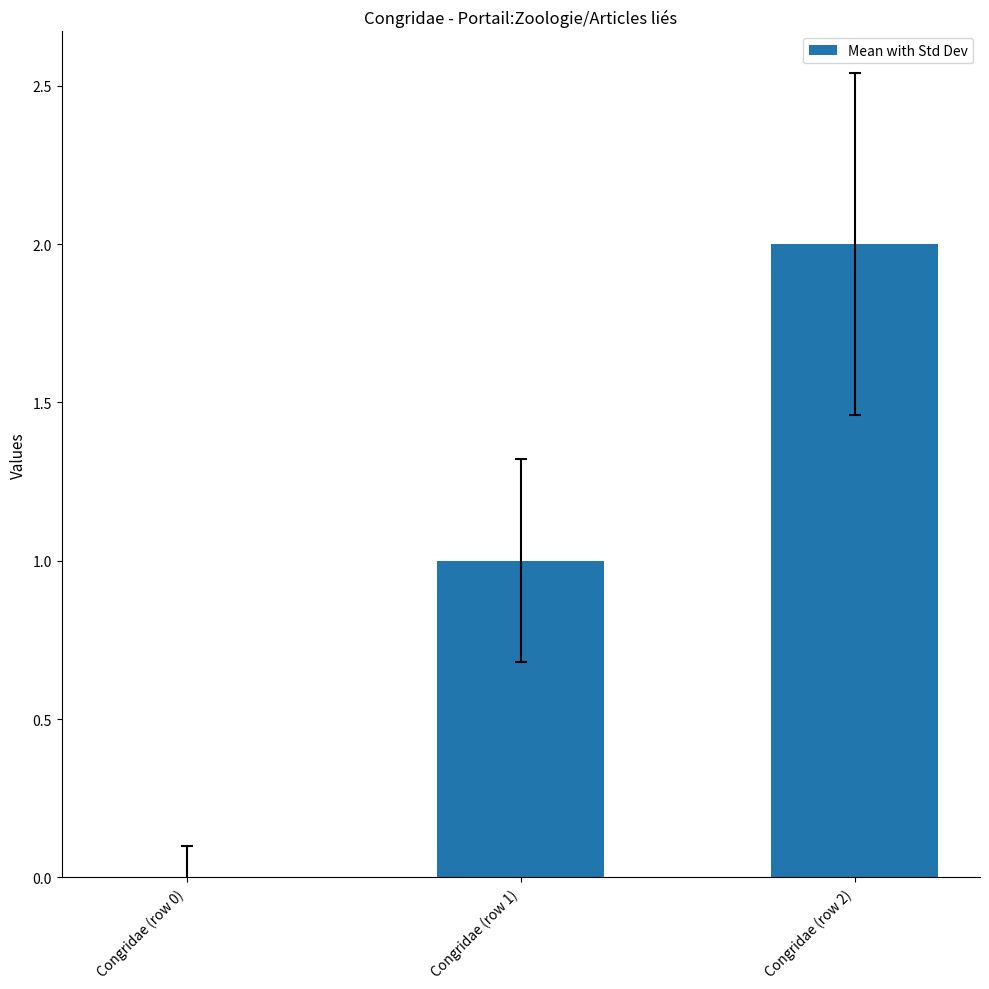

Does the chart contain stacked bars?

No